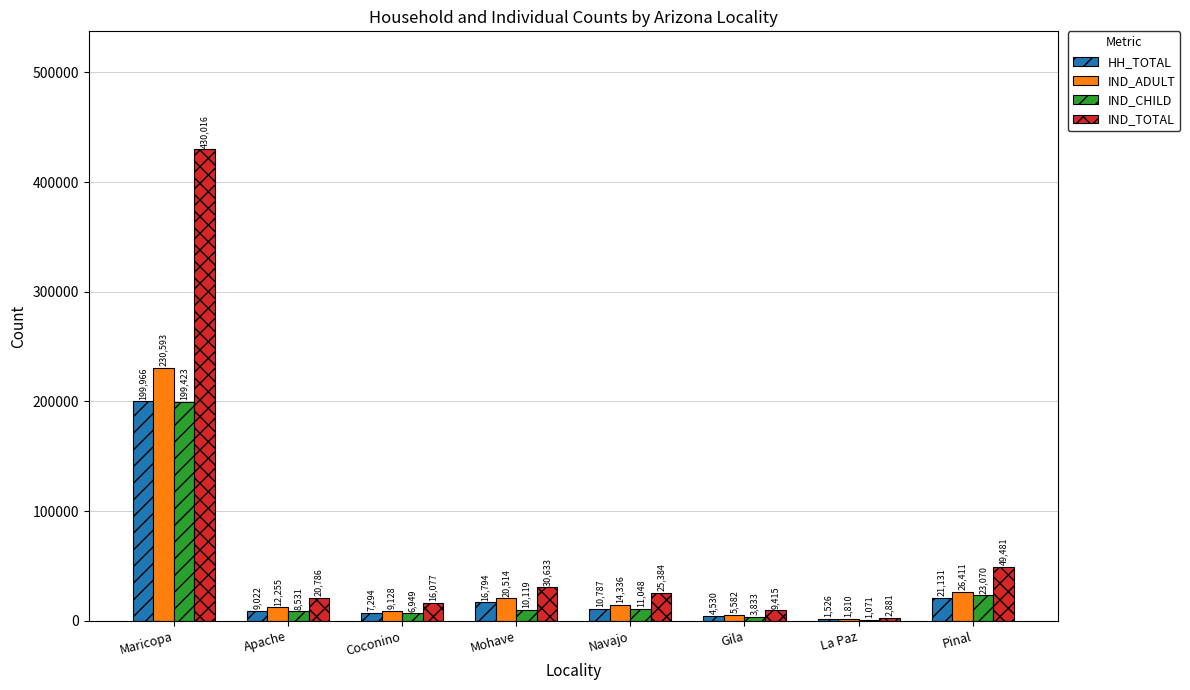

What is the spread (max minus min) of values at Gila?

5582